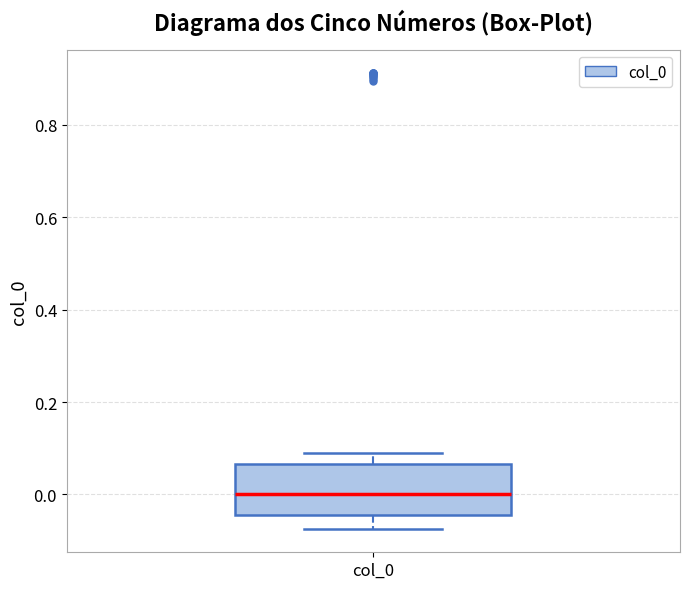

Read this box plot against the y-axis: the position of the median line, the range covered by the box, and the ends of both whiskers. The values are not printed on the chart, so give them approximately, as read against the axis.

median 0.00, box -0.04 to 0.06, whiskers -0.08 to 0.08